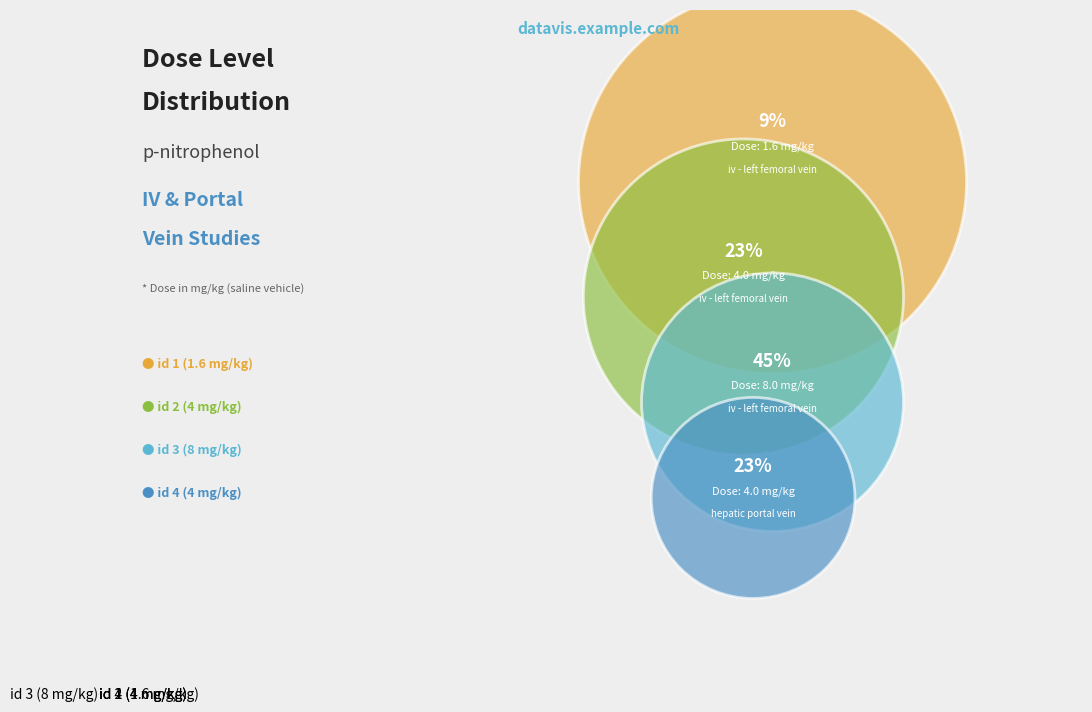

Is the sum of id 3 (8 mg/kg) and id 1 (1.6 mg/kg) greater than half?

Yes